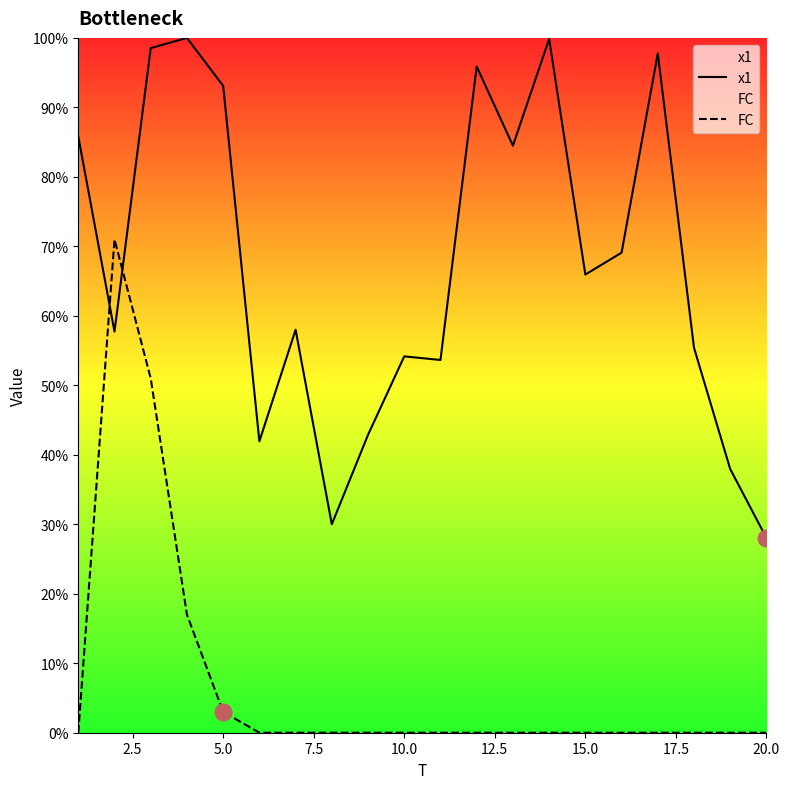

What is the difference between the maximum and minimum values in the FC series?

71.0